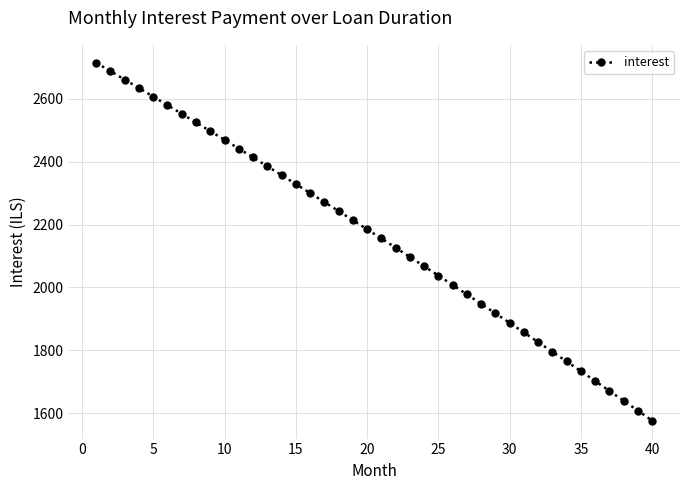

What is the minimum value shown in the chart?

1576.8